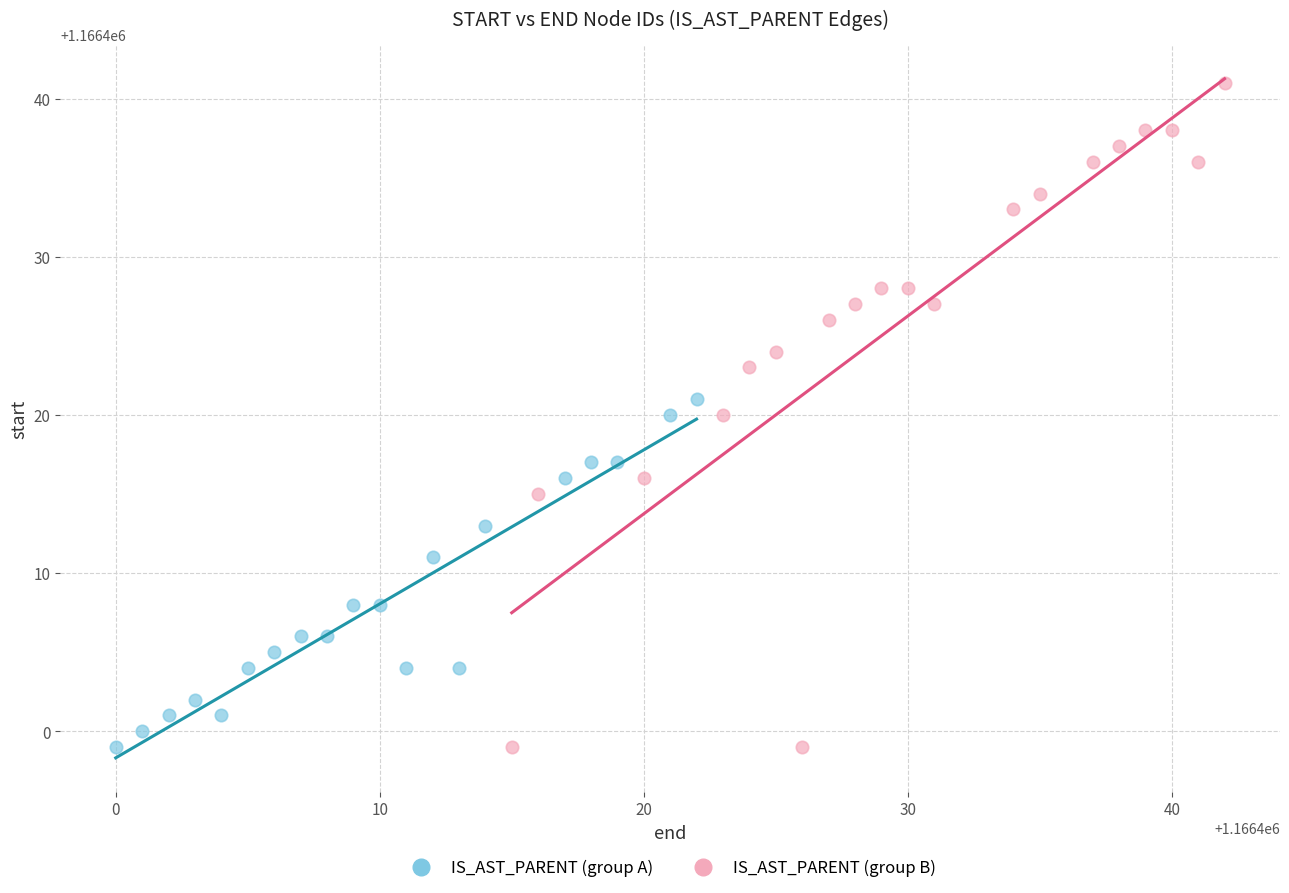

Which series contains the highest Y value?

IS_AST_PARENT (group B)